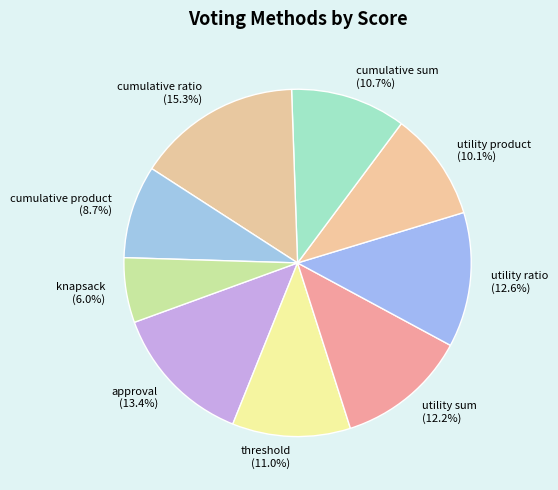

How many segments does this pie chart have?

9